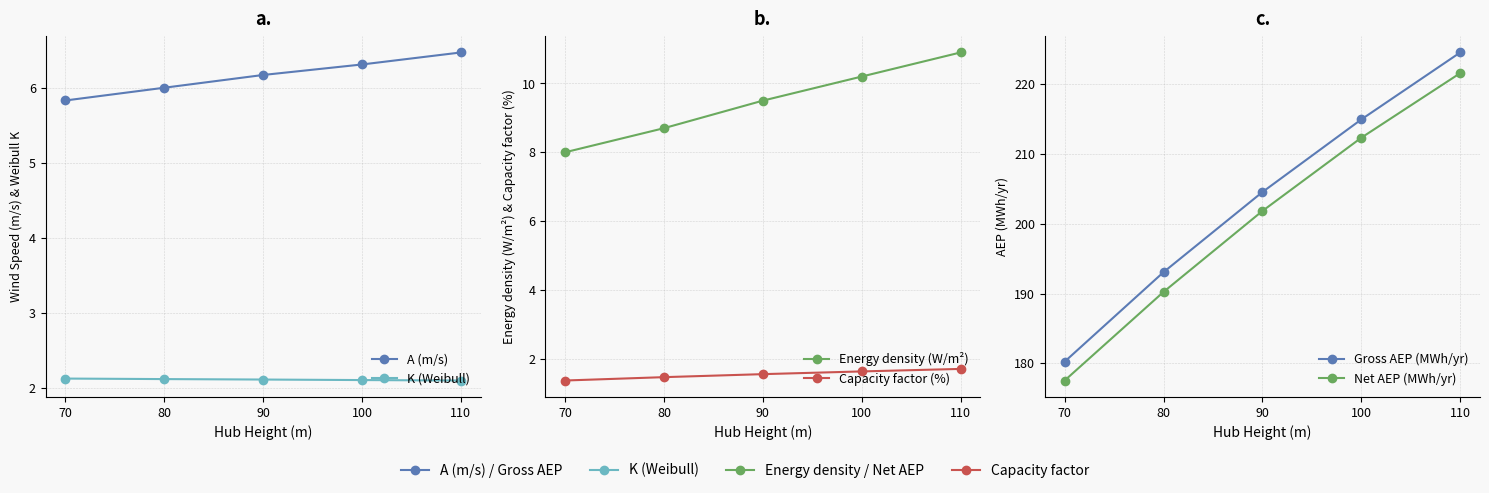

Which has a higher value, 90 or 80?

90